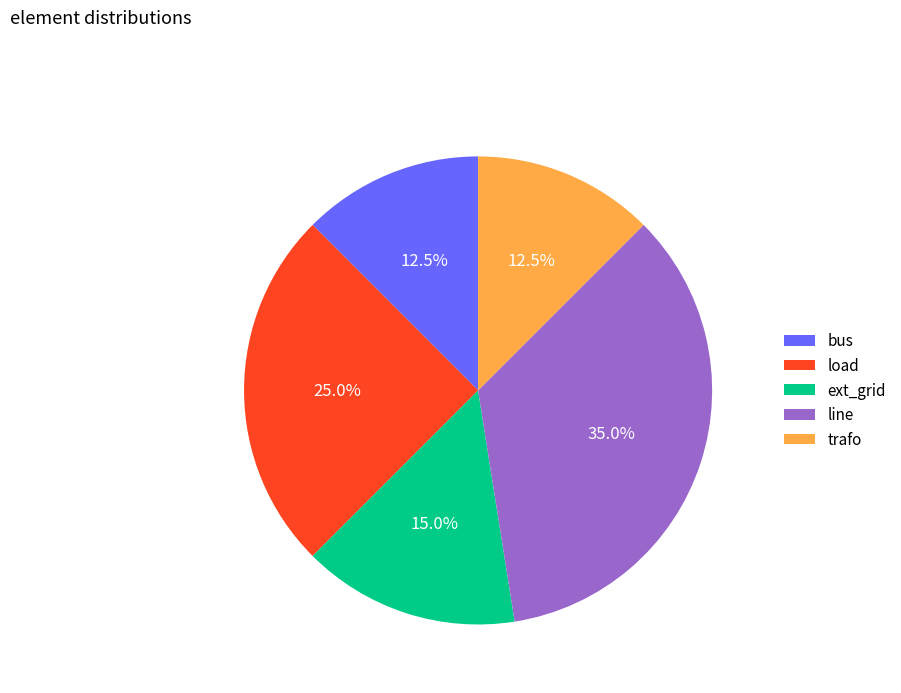

Is there a majority slice in this chart?

No